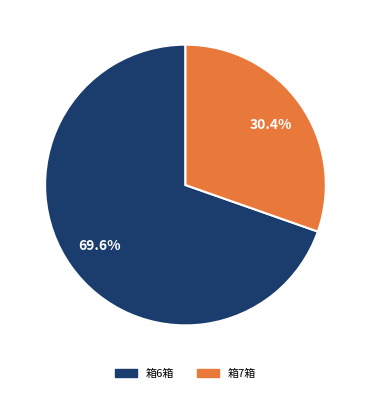

Is there any slice that represents more than half of the pie?

Yes